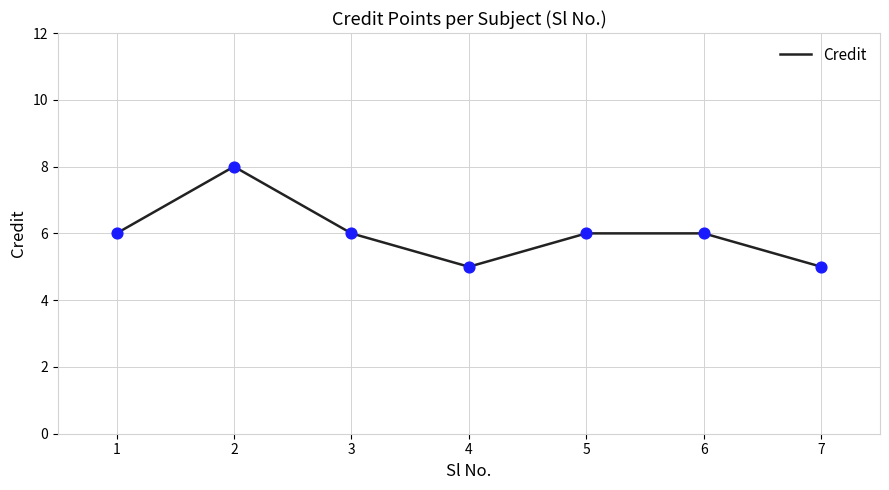

Approximately how many times larger is the value at 4 compared to 3?

0.8